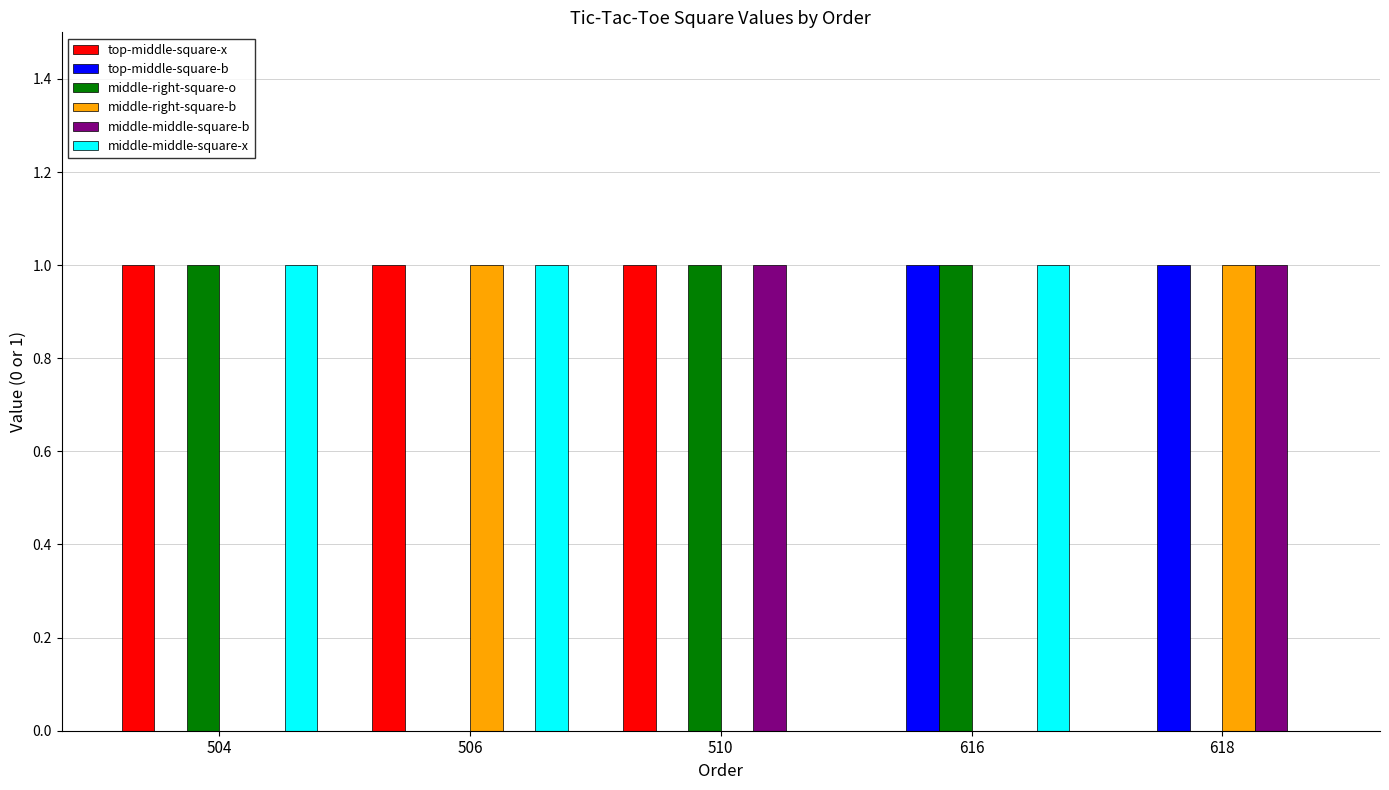

What are all the series names shown in the legend?

top-middle-square-x, top-middle-square-b, middle-right-square-o, middle-right-square-b, middle-middle-square-b, middle-middle-square-x